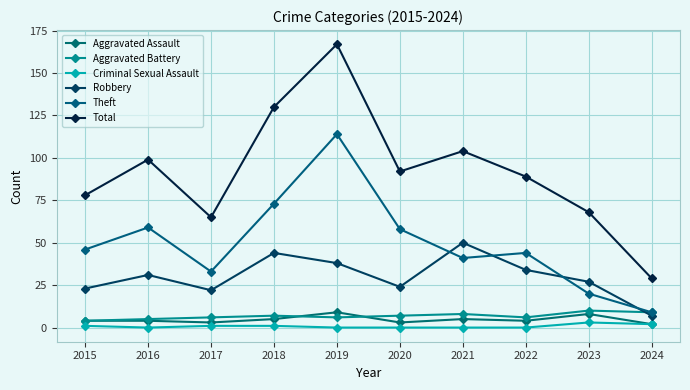

The Aggravated Battery series shows 6 at 2022. True or false?

True